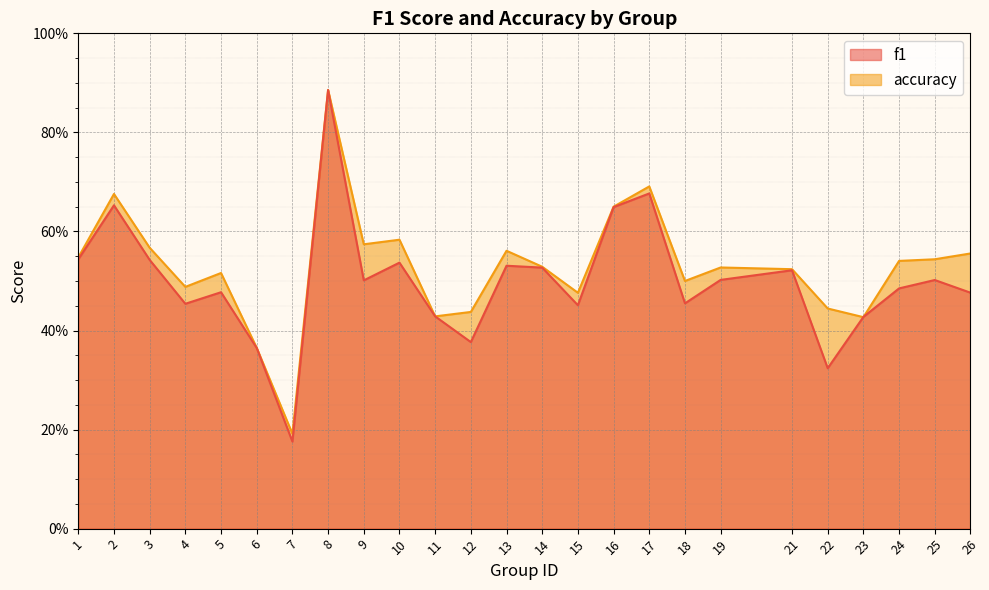

True or false: f1 and accuracy intersect in this chart.

True